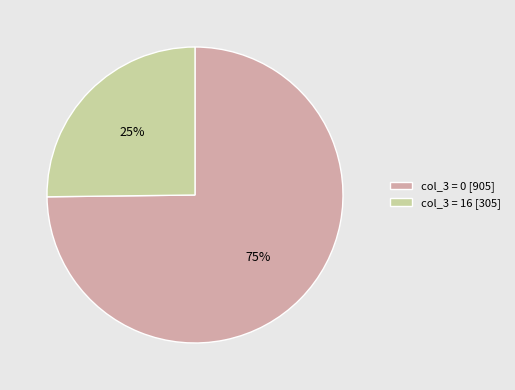

Rank the categories by value from highest to lowest.

col_3 = 0 [905], col_3 = 16 [305]